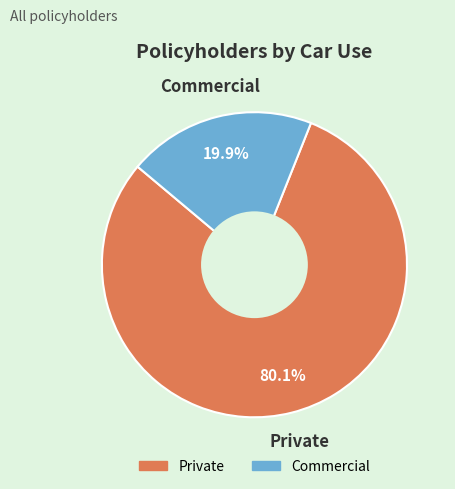

Which has a higher value, Commercial or Private?

Private